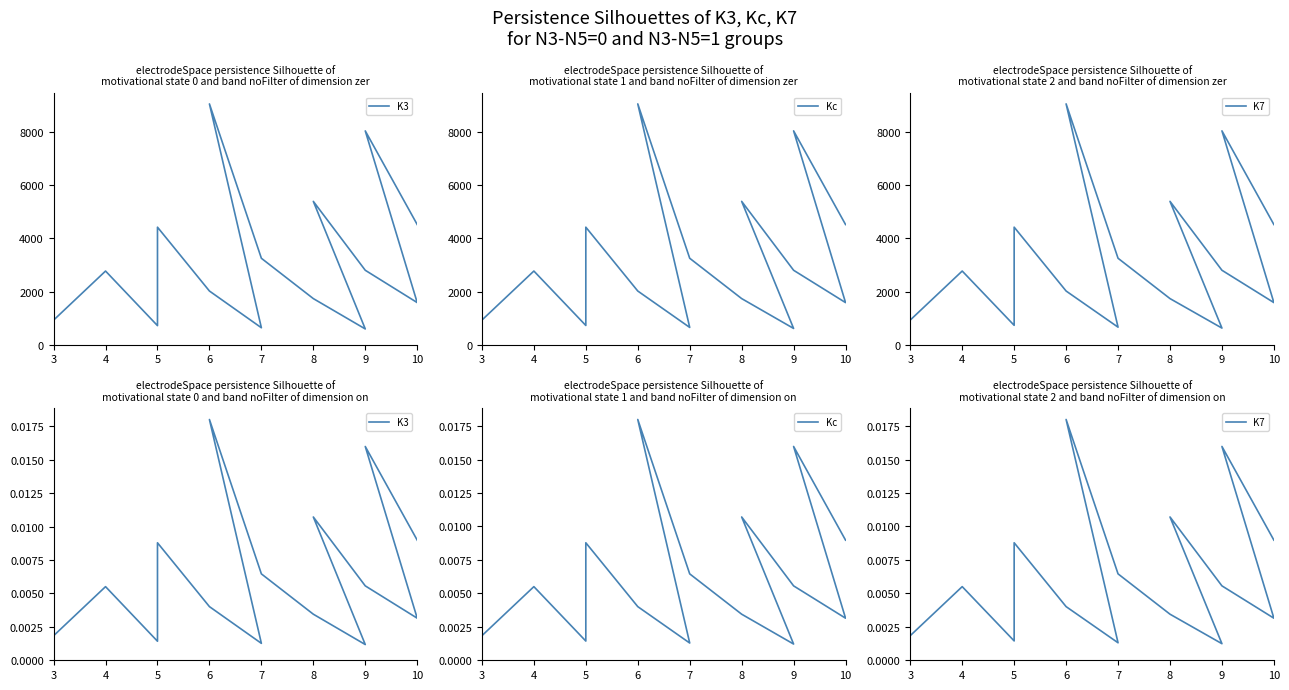

Which category has the lowest value across all series?

9